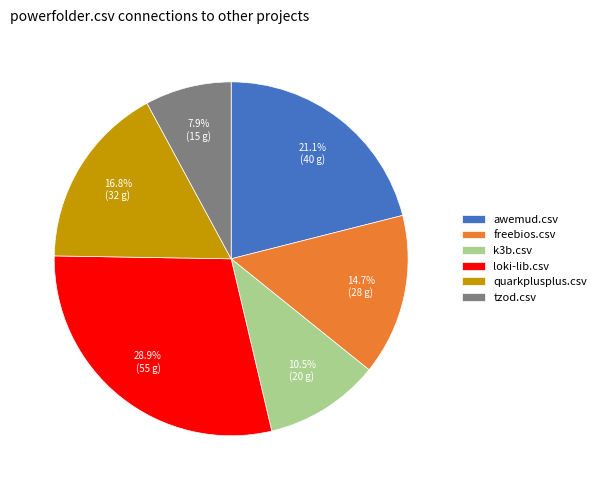

Does quarkplusplus.csv account for over 50% of the chart?

No